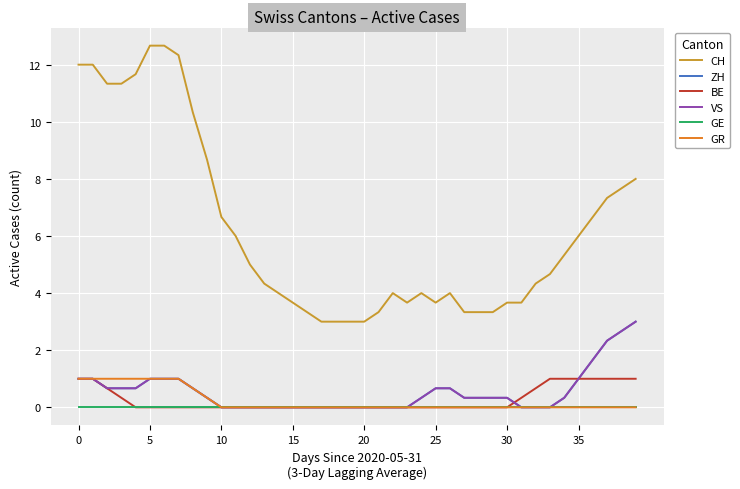

True or false: VS and GE cross at least once.

False